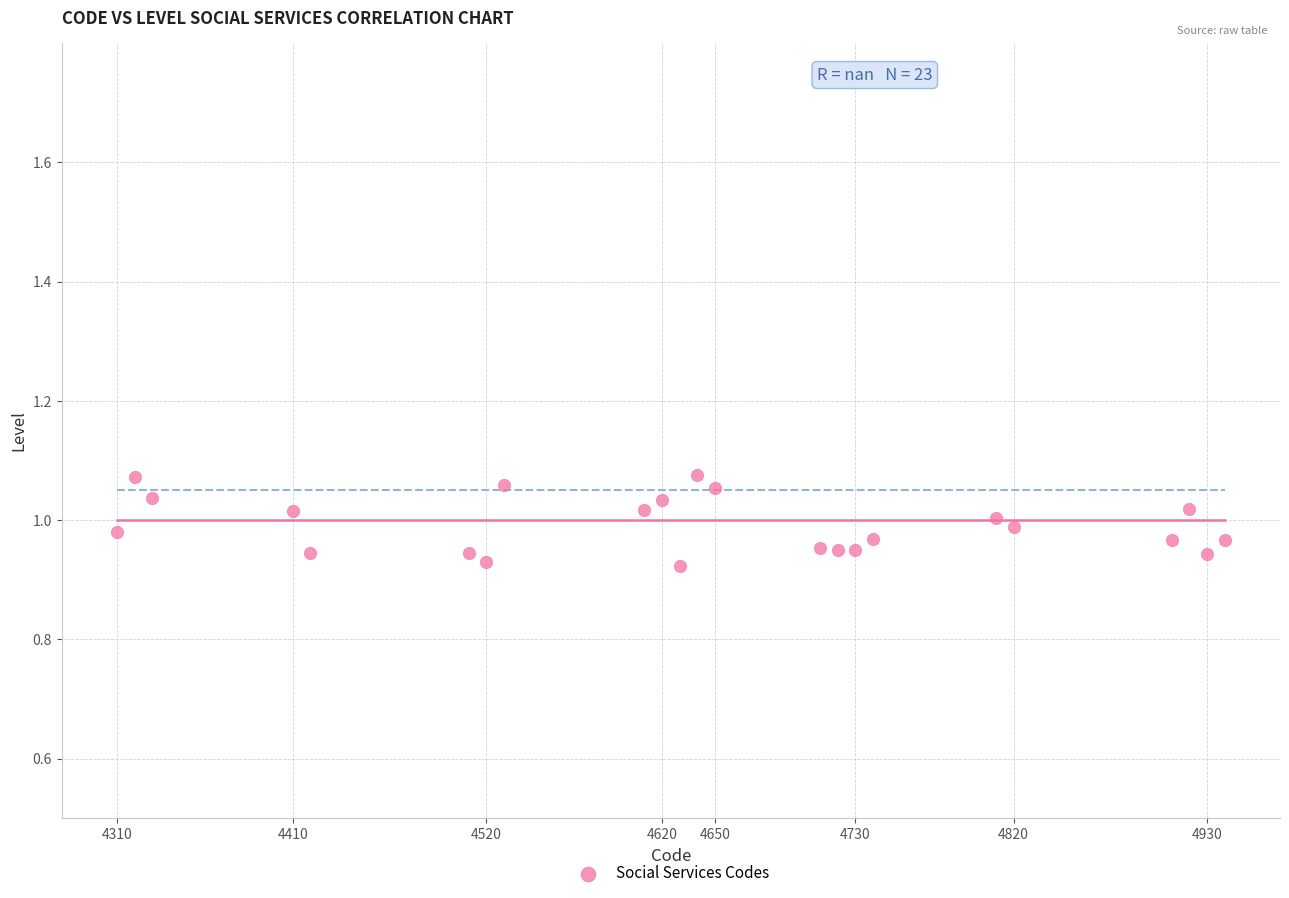

What is the range of X values (max minus min)?

630.0